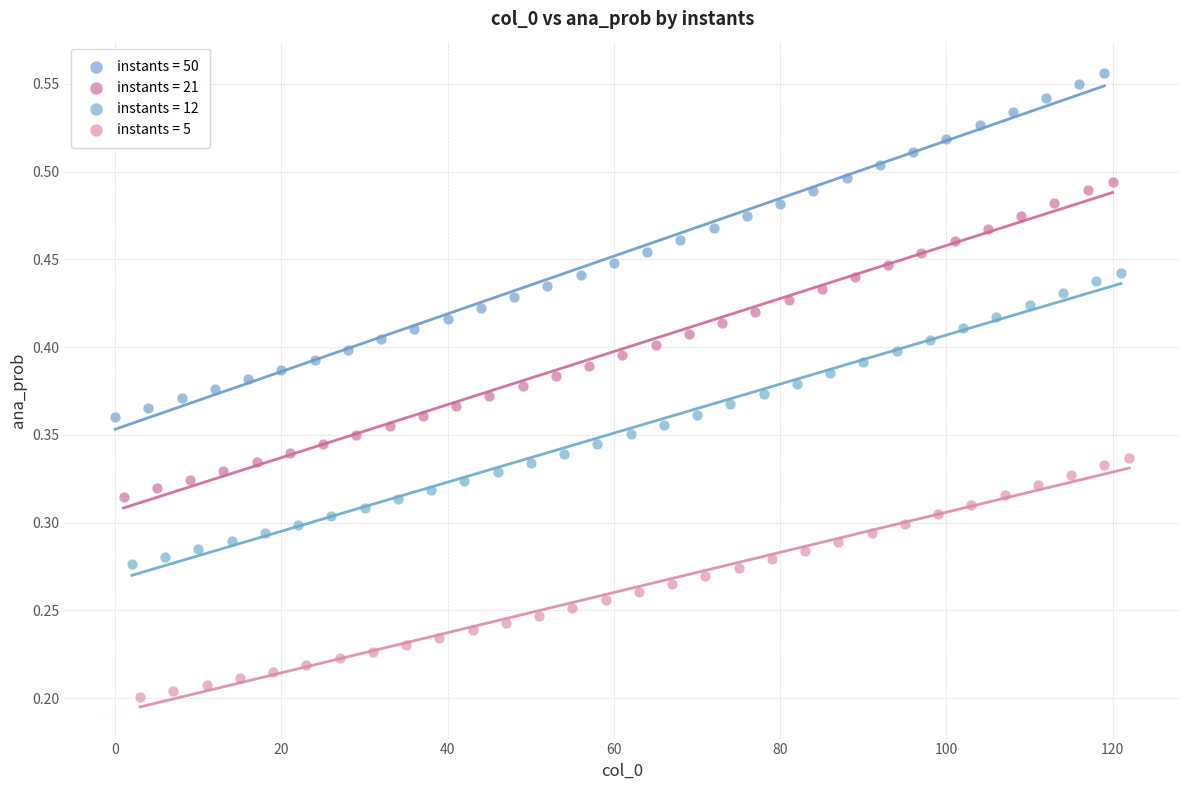

Which series reaches the minimum Y coordinate?

instants = 5